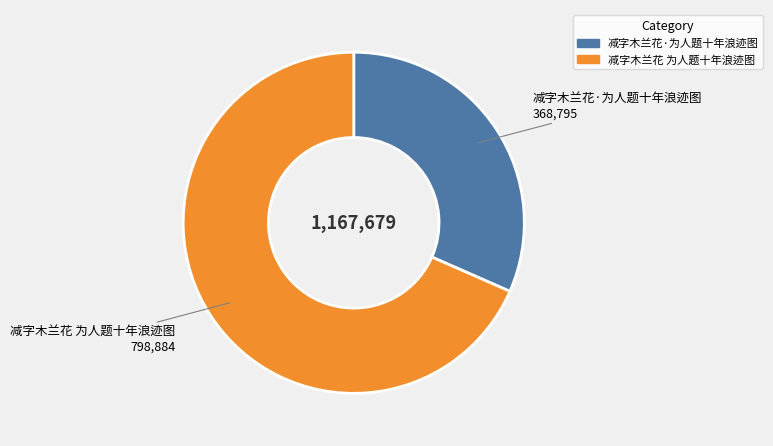

Between 减字木兰花·为人题十年浪迹图 and 减字木兰花 为人题十年浪迹图, which is larger?

减字木兰花 为人题十年浪迹图